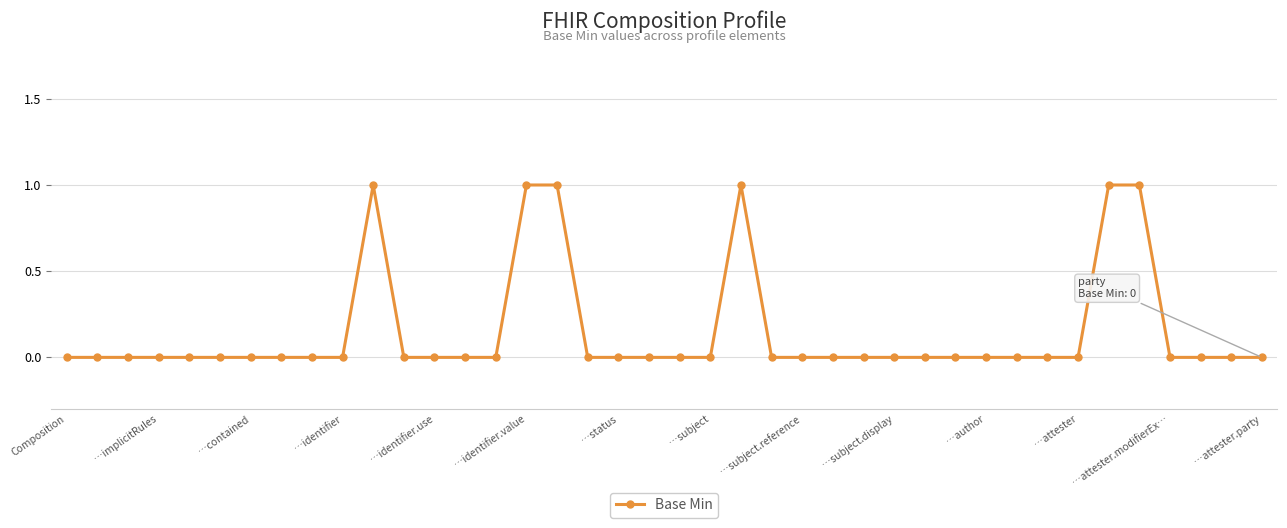

True or false: the data has more than 0 interior local peaks.

True